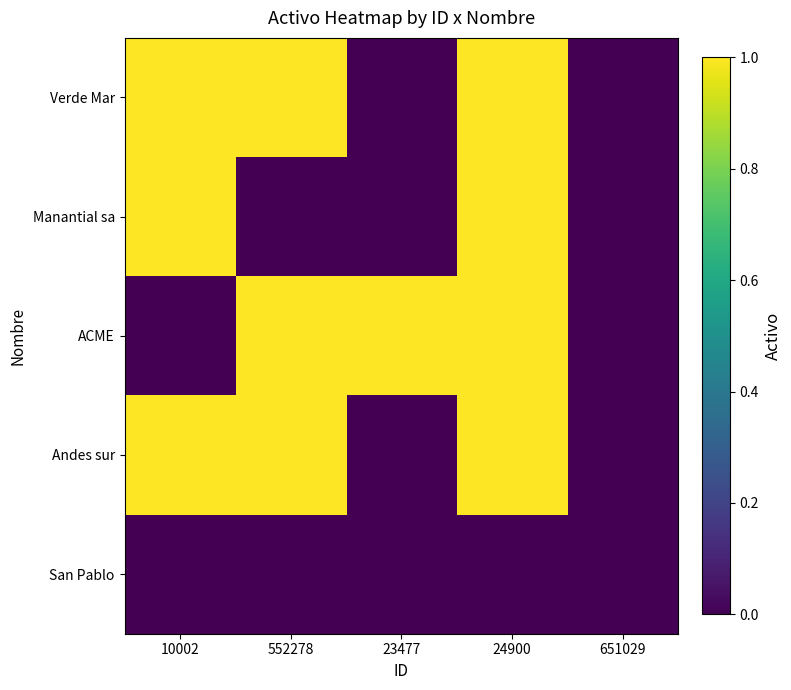

Which series has the largest total across all categories?

Verde Mar